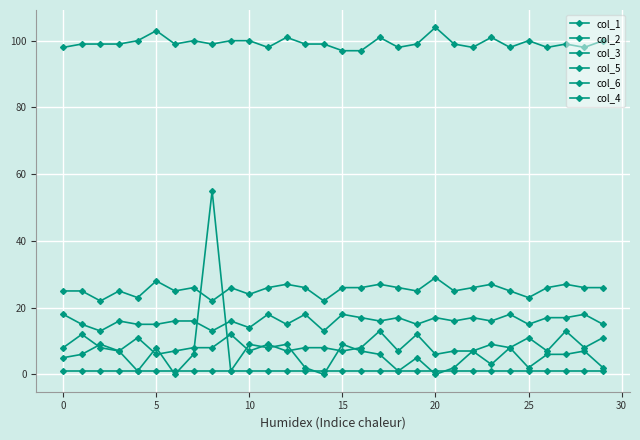

Count the number of data series in this chart.

6